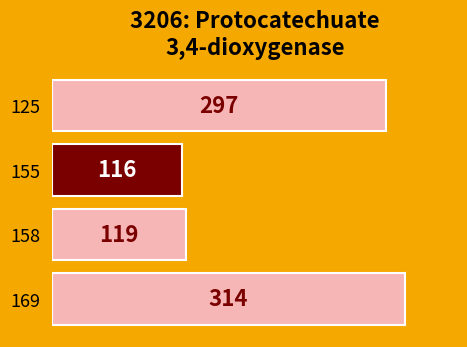

What is the minimum value shown in the chart?

116